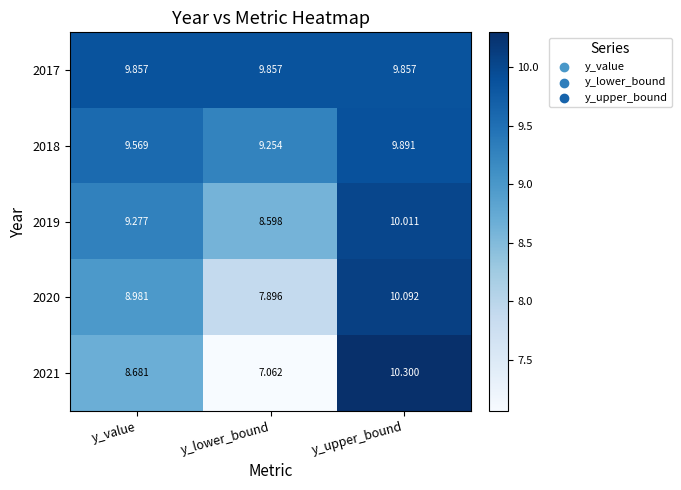

Which category has the lowest value in the 2020 series?

y_lower_bound